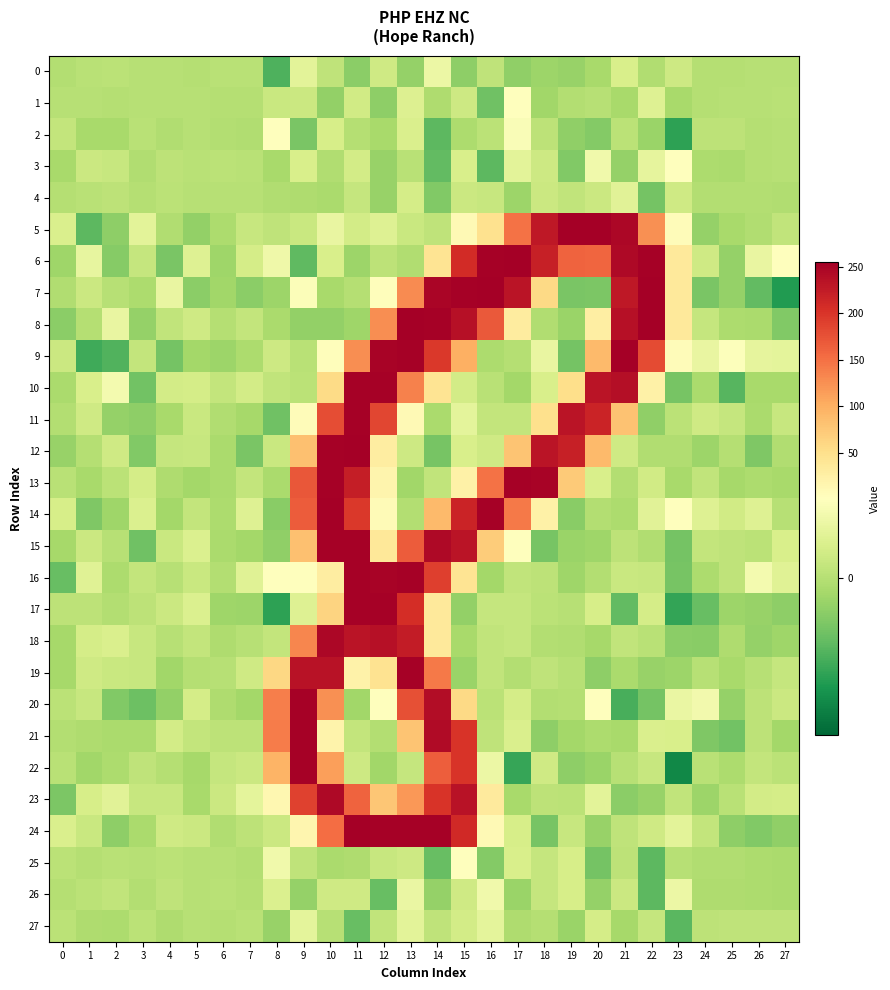

Rank the series at 3 from lowest to highest value.

20, 15, 10, 12, 11, 8, 21, 24, 7, 3, 26, 4, 25, 0, 1, 2, 27, 17, 22, 9, 16, 6, 19, 18, 23, 13, 14, 5